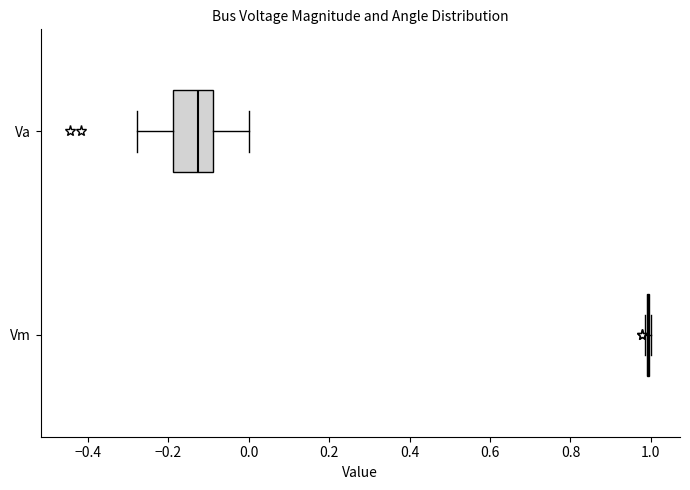

Reading bottom to top, read every box against the x-axis: the position of its median line, the range the box covers, and the ends of its whiskers. The values are not printed on the chart, so give them approximately, as read against the axis.

Vm: box collapsed to a line at 1.00, whiskers 0.98 to 1.00
Va: median -0.12, box -0.18 to -0.08, whiskers -0.28 to 0.00